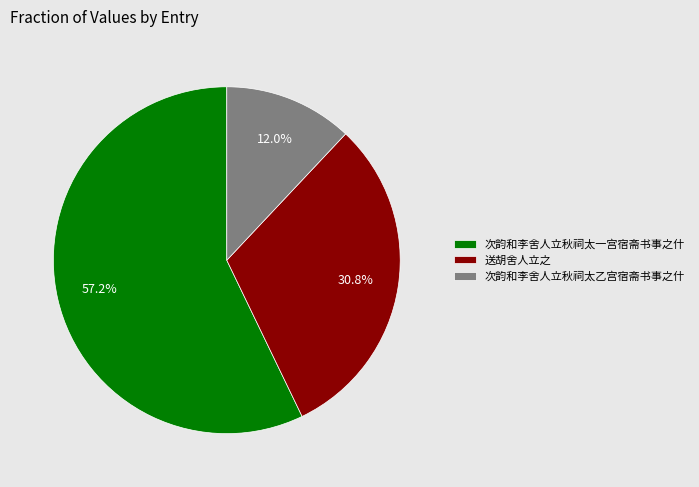

How many segments does this pie chart have?

3